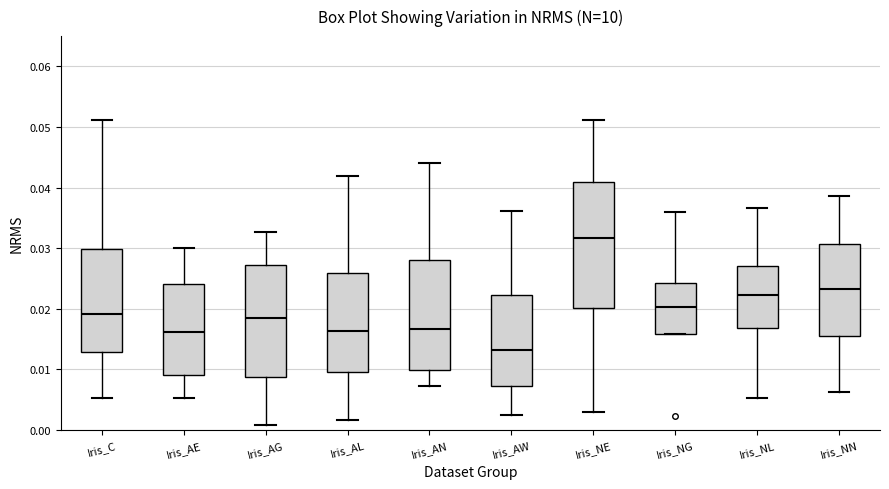

Where is the upper edge of the box for Iris_NN on the y-axis? The values are not printed on the chart, so give them approximately, as read against the axis.

0.031